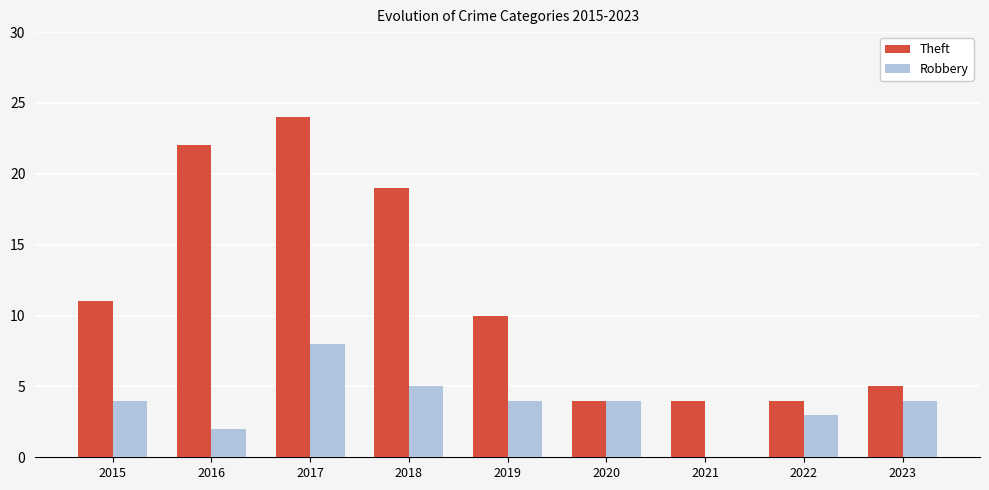

The Robbery series shows 1 at 2018. True or false?

False